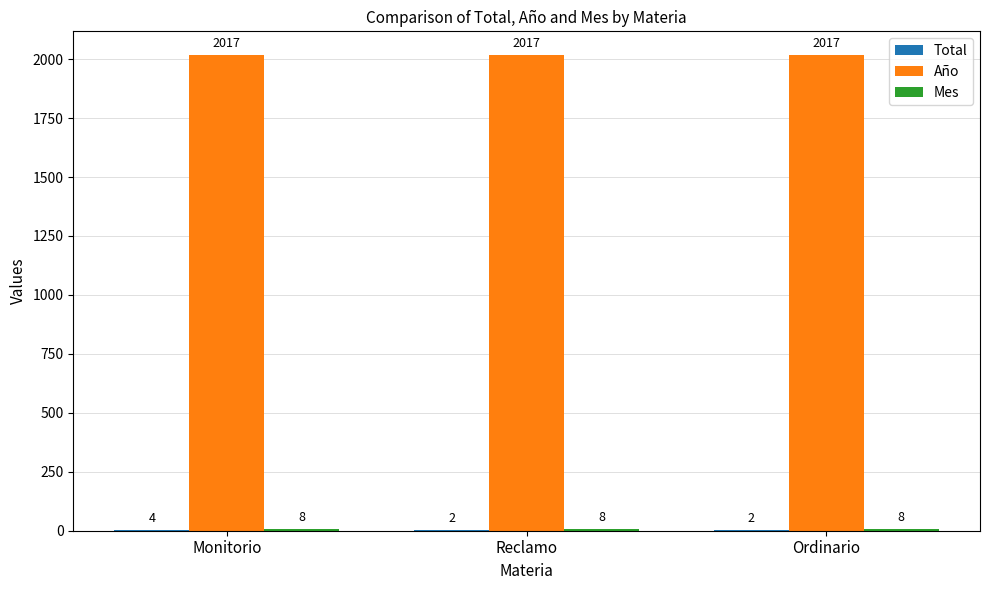

What is the greatest value displayed?

2017